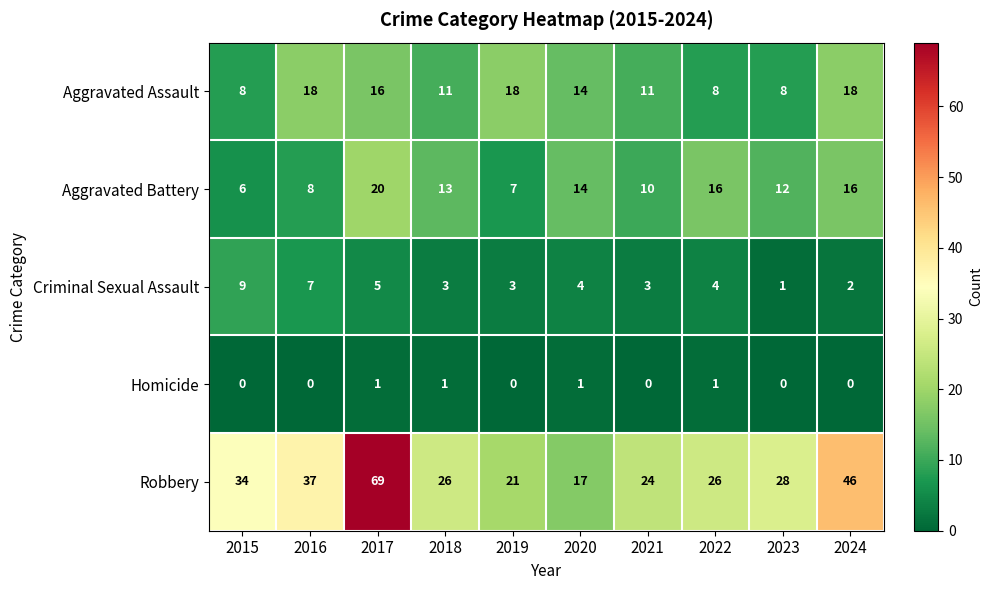

What is the total value across all series at 2016?

70